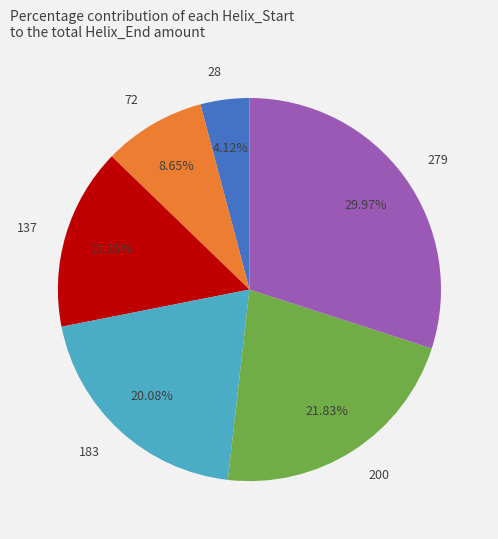

What is the total percentage of 72 and 279?

38.6%